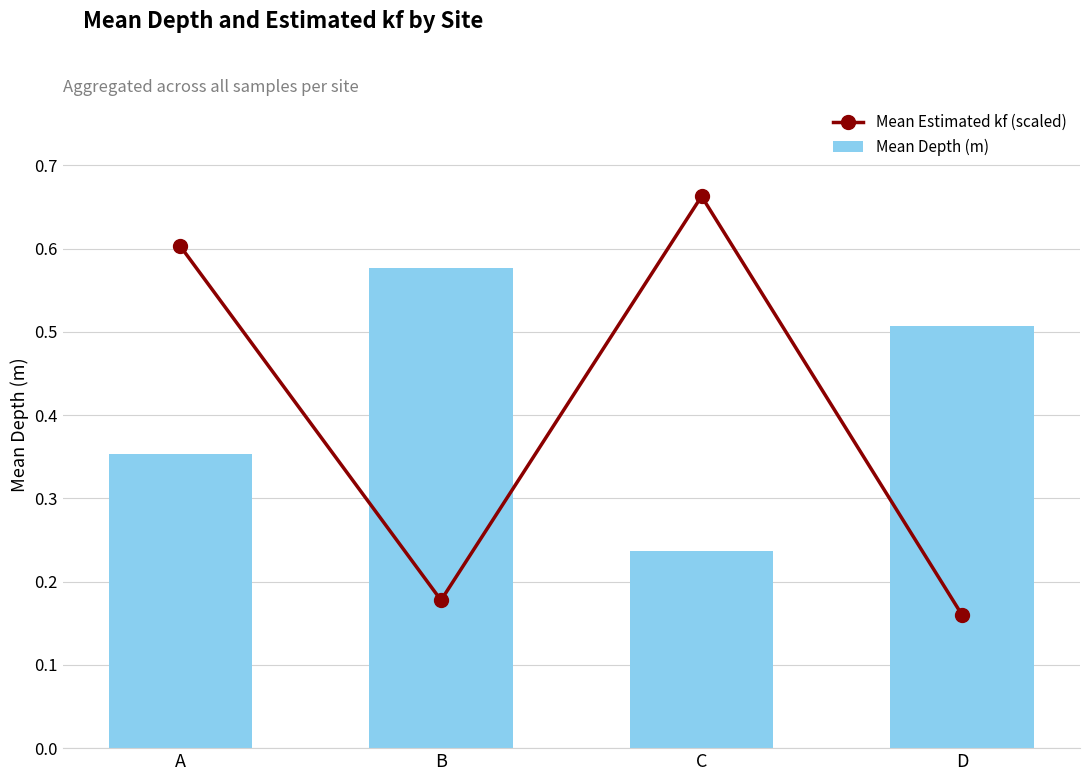

Reading left to right, transcribe all the data shown in this chart.

Mean Estimated kf (scaled): A=0.6	B=0.2	C=0.7	D=0.2
Mean Depth (m): A=0.4	B=0.6	C=0.2	D=0.5